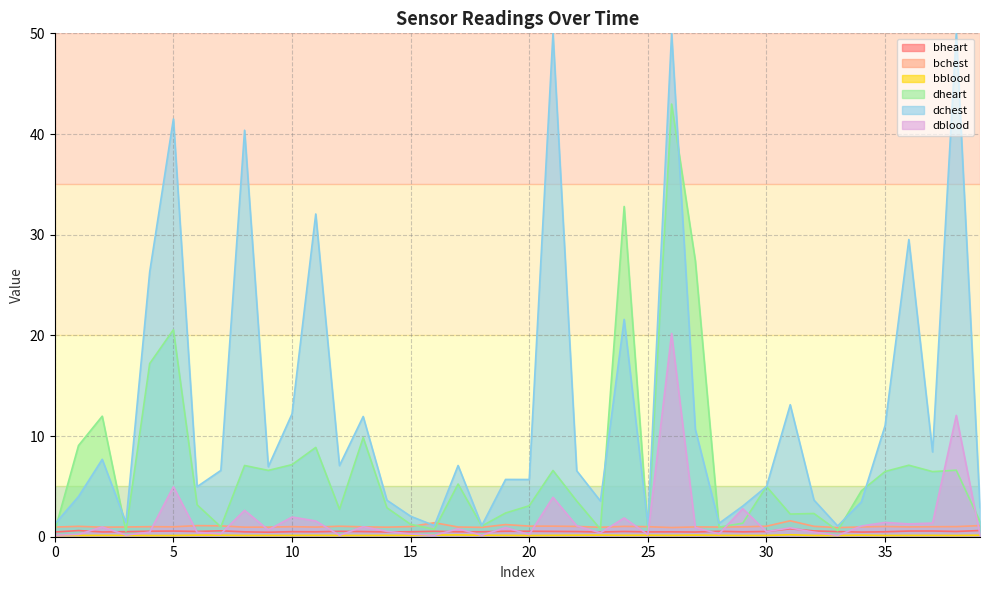

Which series has the widest spread of values?

dchest